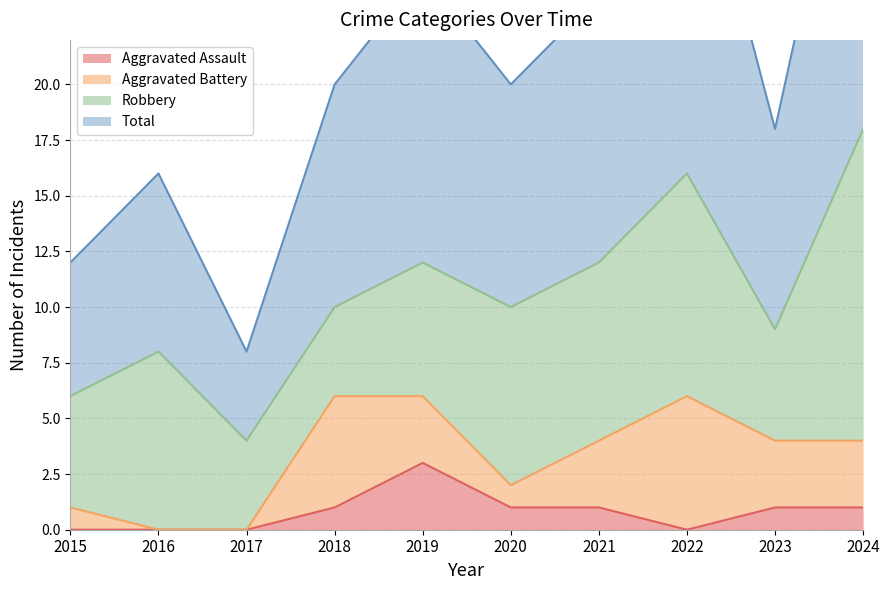

Reading right to left, what are all the values shown in this chart?

Aggravated Assault: 1	1	0	1	1	3	1	0	0	0
Total: 36	18	33	24	20	25	20	8	16	12